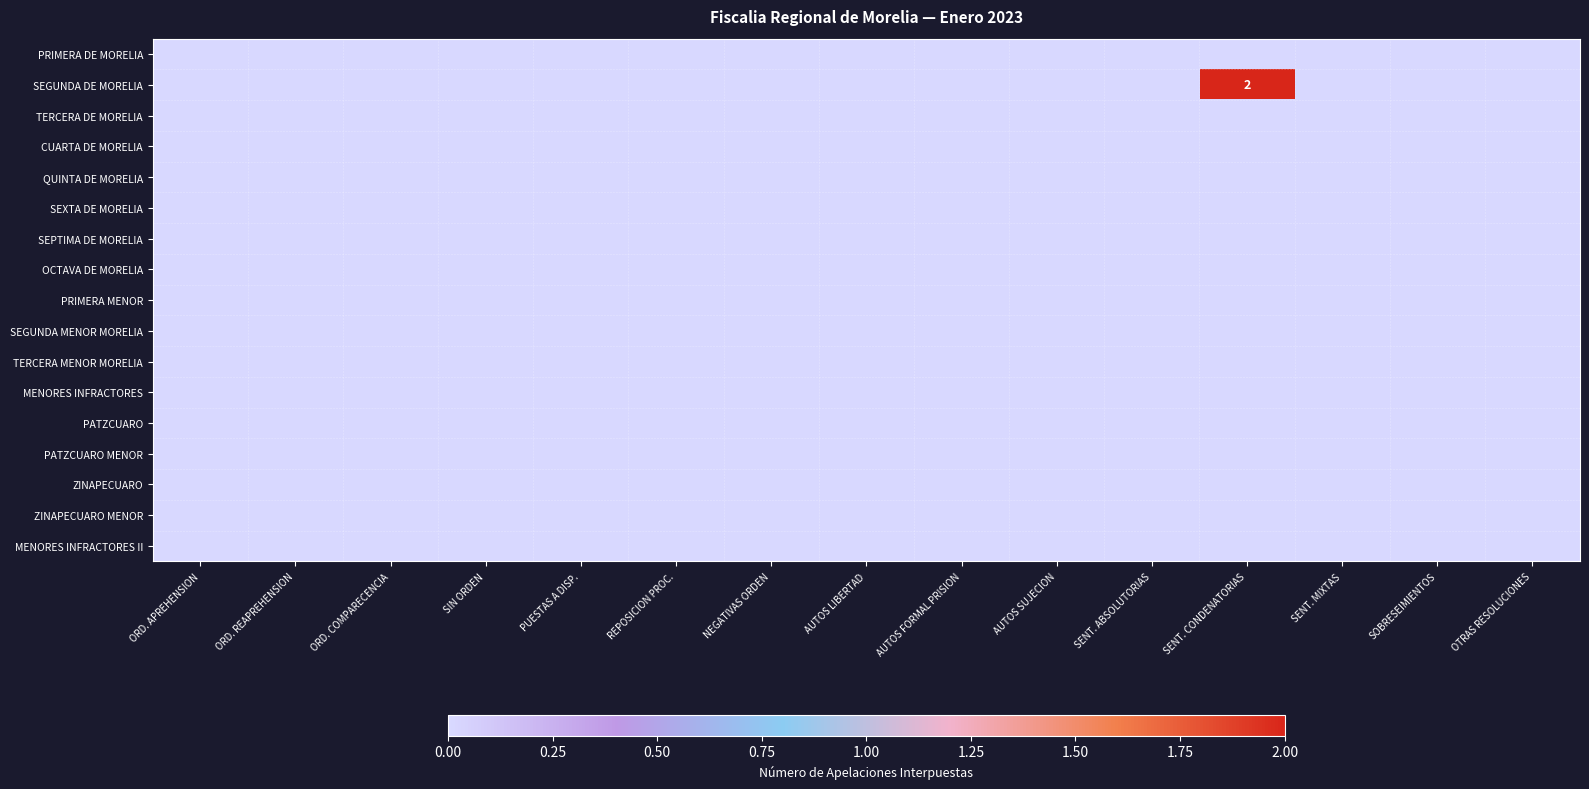

Which has a higher value, AUTOS FORMAL PRISION or SOBRESEIMIENTOS?

AUTOS FORMAL PRISION